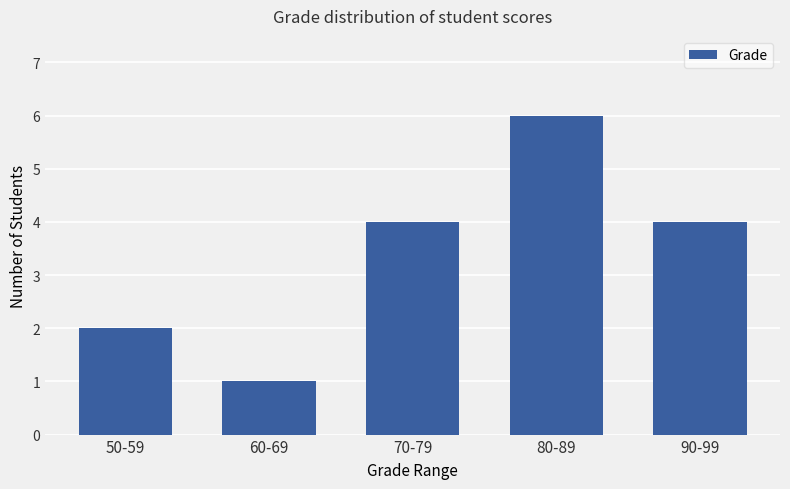

How many bars are there in total?

5